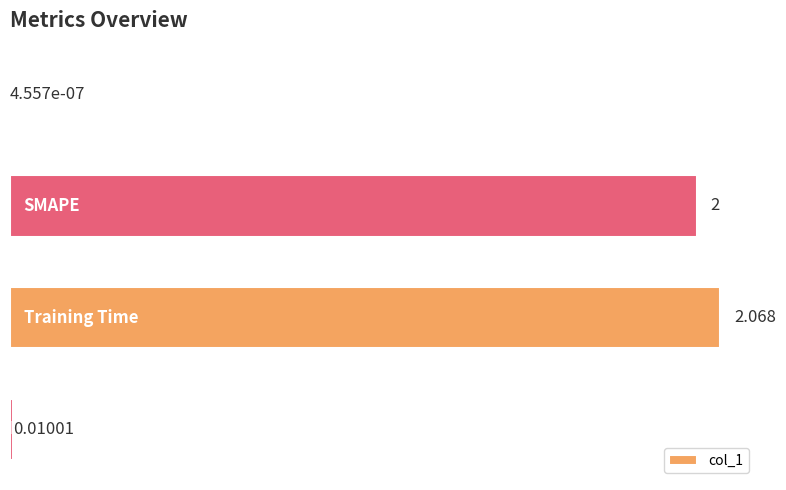

How many data points does each series have?

4